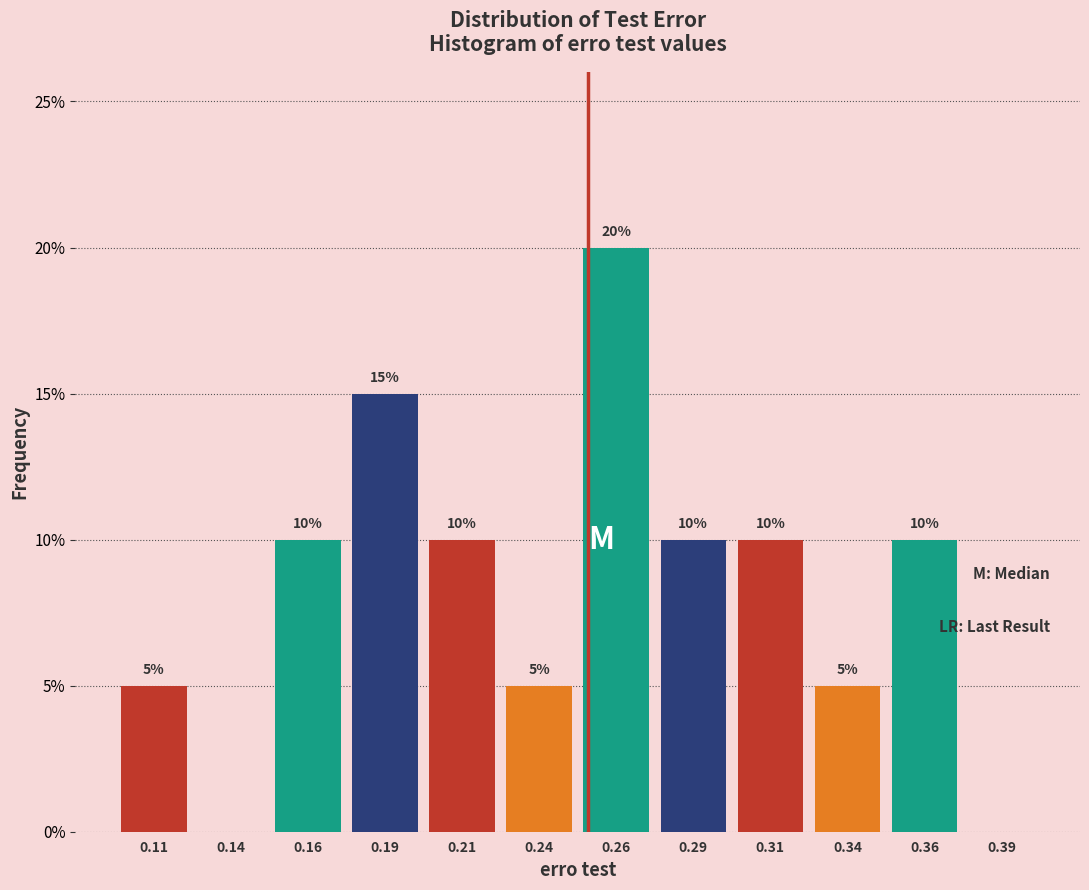

Which range on the x-axis has the tallest bar?

0.250 to 0.275